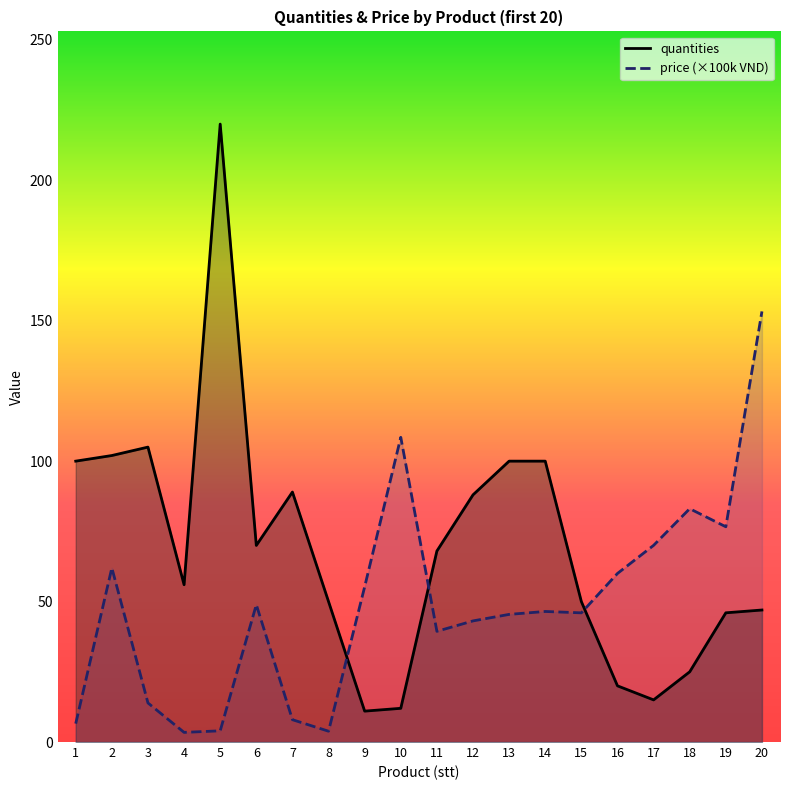

At which label is quantities closest to 115?

3